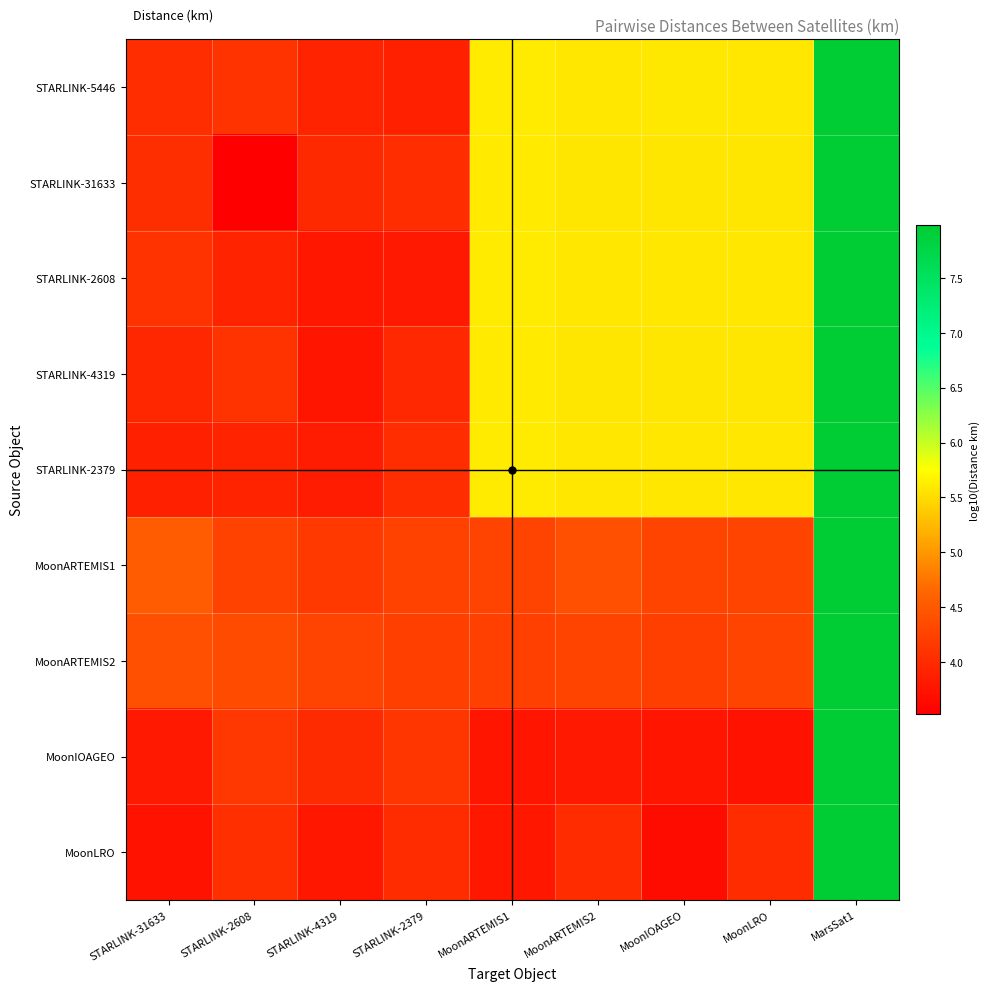

What is the smallest value displayed?

3.5